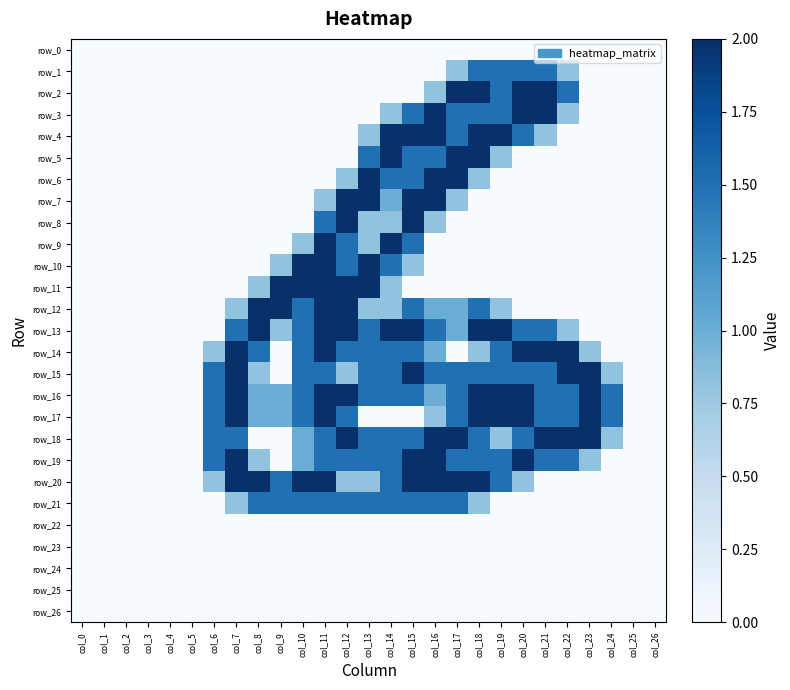

What is the sum of all row_9 values?

8.6